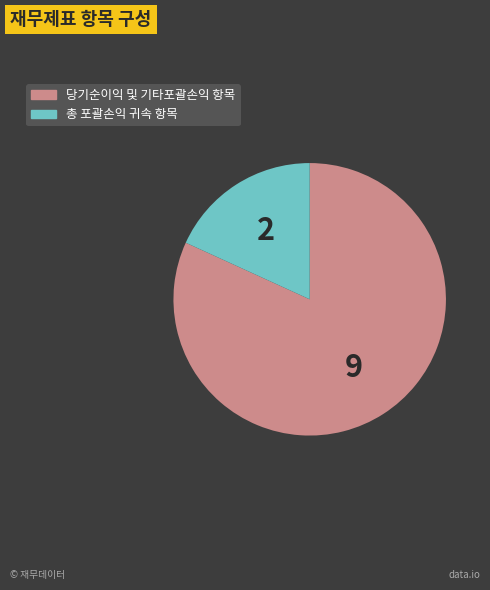

Count the number of slices in the pie.

2